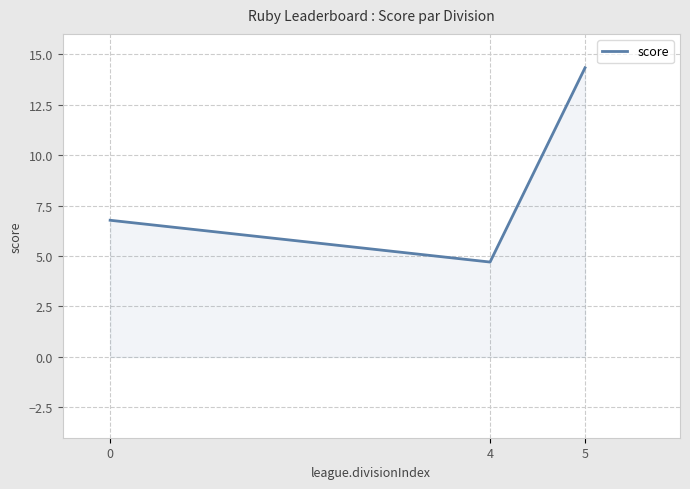

The value at 4 is 4.7. True or false?

True